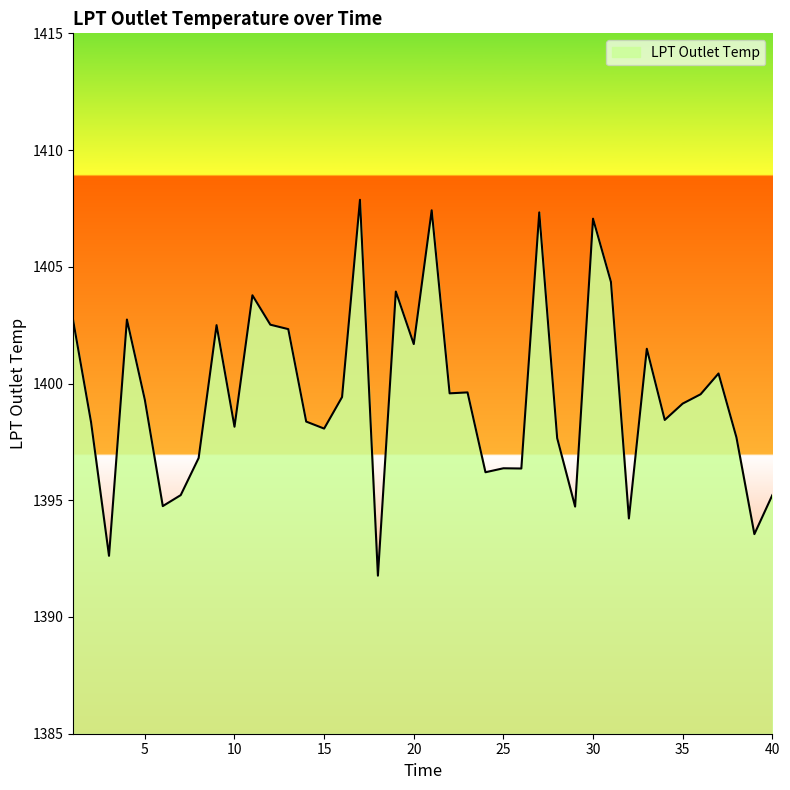

What is the average value?

1399.5